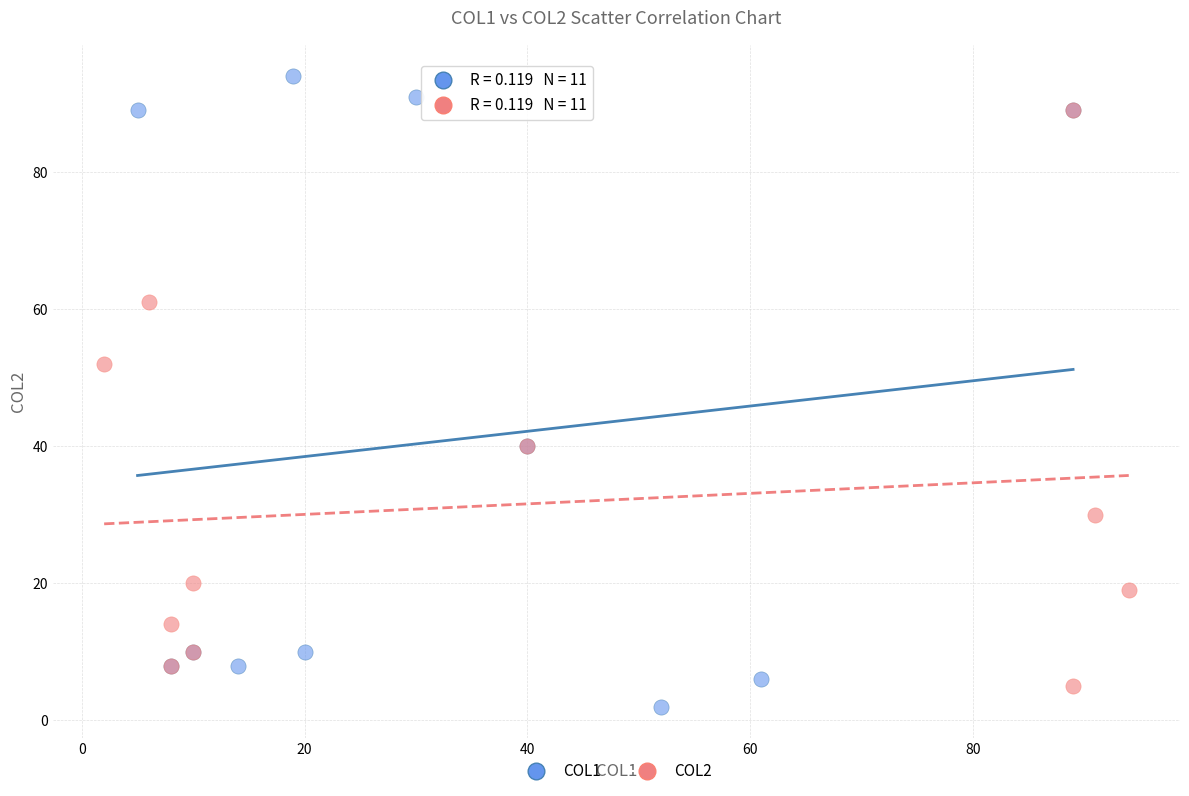

Which series has the largest Y range (max minus min)?

COL1